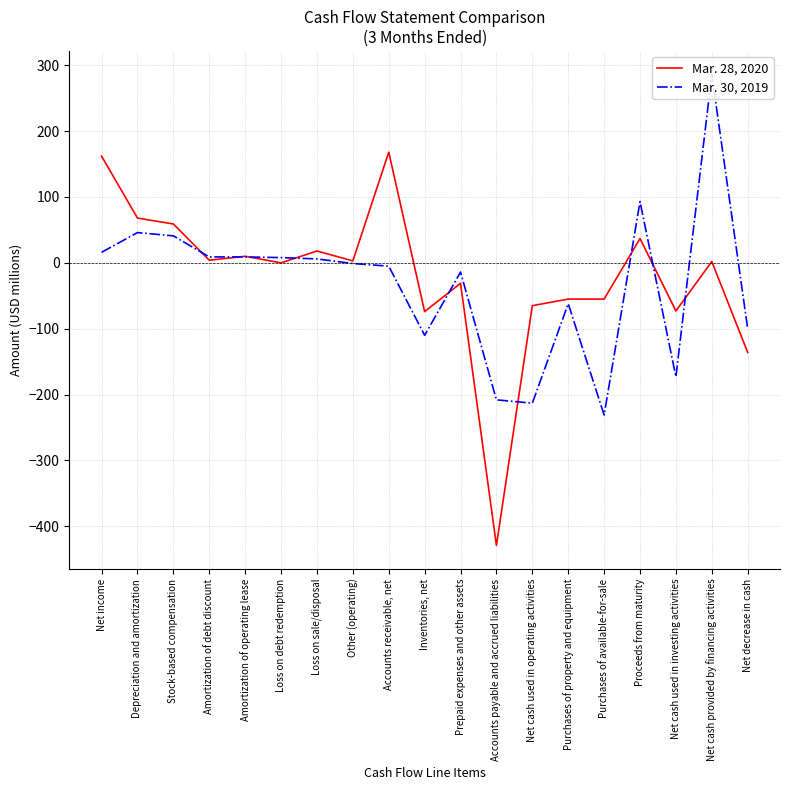

At which label is Mar. 28, 2020 closest to -130?

Net decrease in cash